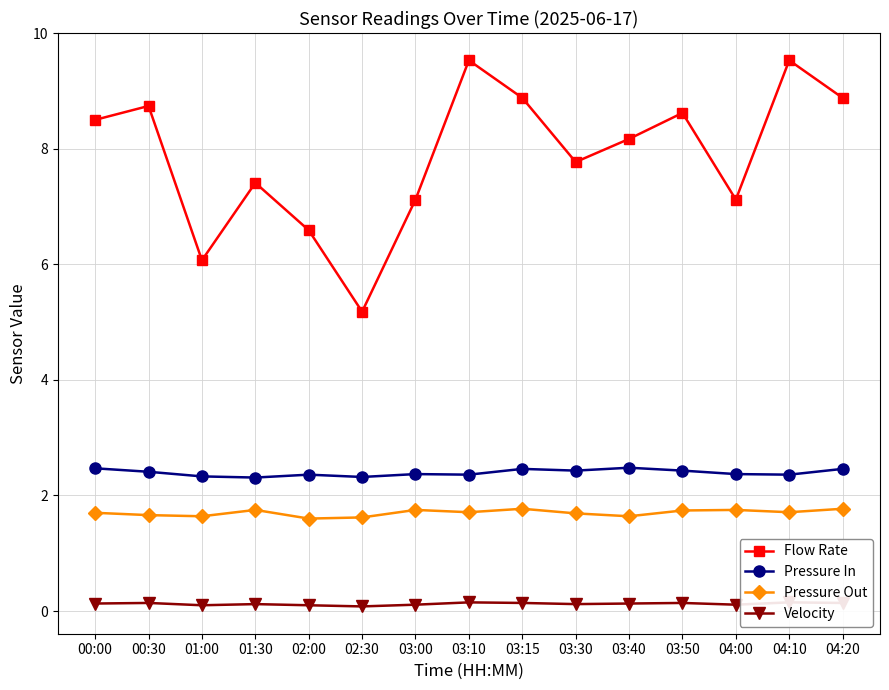

How many lines are shown in the chart?

4